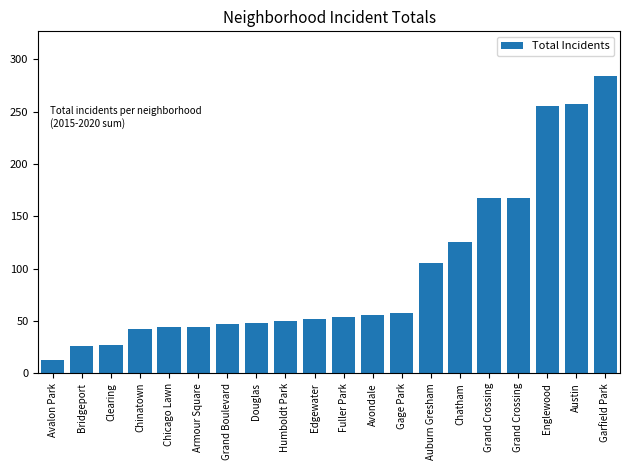

Reading right to left, list all the values displayed in this chart.

284	257	255	167	167	125	105	58	56	54	52	50	48	47	44	44	42	27	26	13